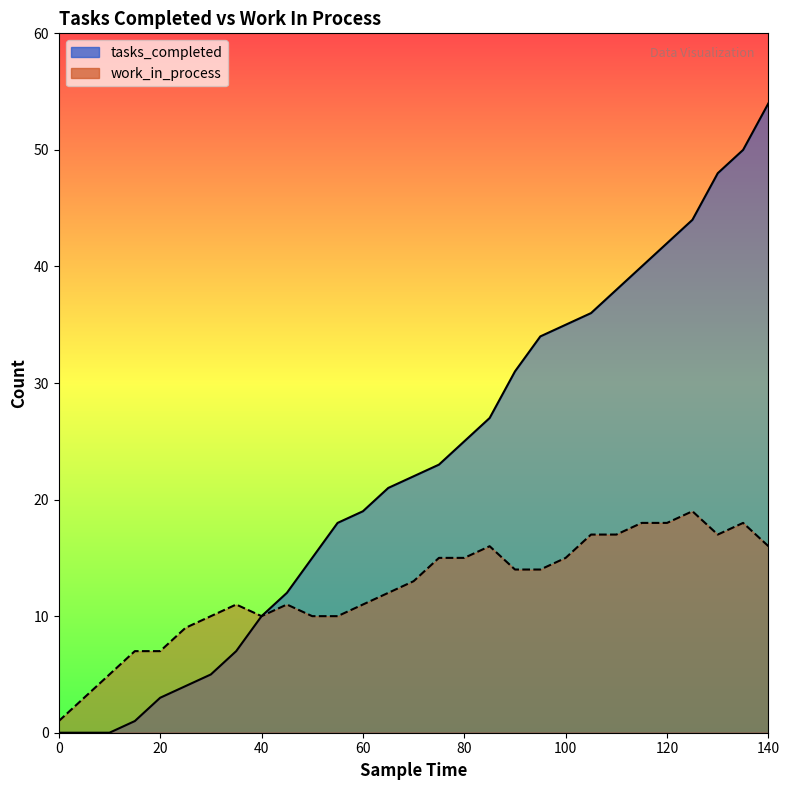

Reading left to right, what are all the values shown in this chart?

tasks_completed: 0=0	5=0	10=0	15=1	20=3	25=4	30=5	35=7	40=10	45=12	50=15	55=18	60=19	65=21	70=22	75=23	80=25	85=27	90=31	95=34	100=35	105=36	110=38	115=40	120=42	125=44	130=48	135=50	140=54
work_in_process: 0=1	5=3	10=5	15=7	20=7	25=9	30=10	35=11	40=10	45=11	50=10	55=10	60=11	65=12	70=13	75=15	80=15	85=16	90=14	95=14	100=15	105=17	110=17	115=18	120=18	125=19	130=17	135=18	140=16